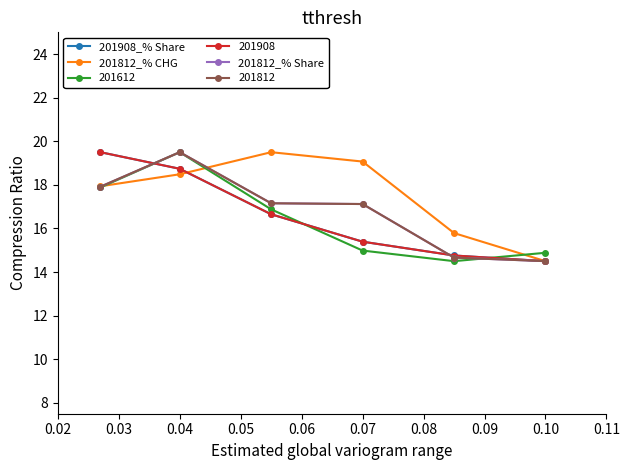

Which series has the largest total across all categories?

201812_% CHG